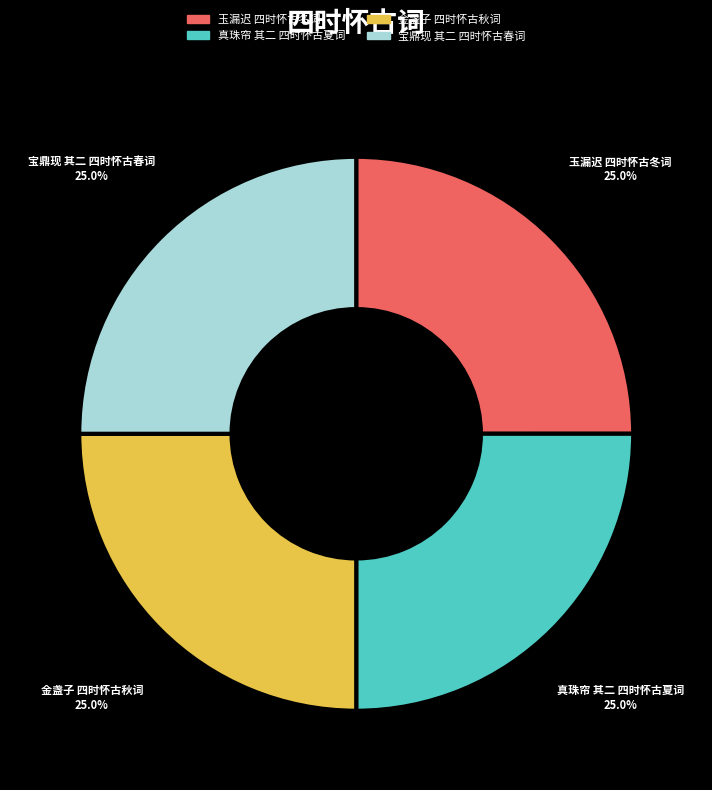

Does 金盏子 四时怀古秋词 represent more than half of the total?

No